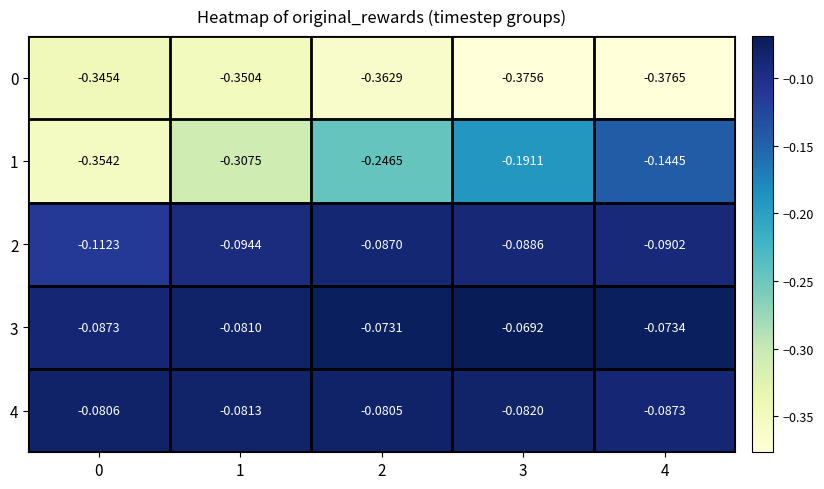

At 1, list the series in order from largest to smallest.

3, 4, 2, 1, 0